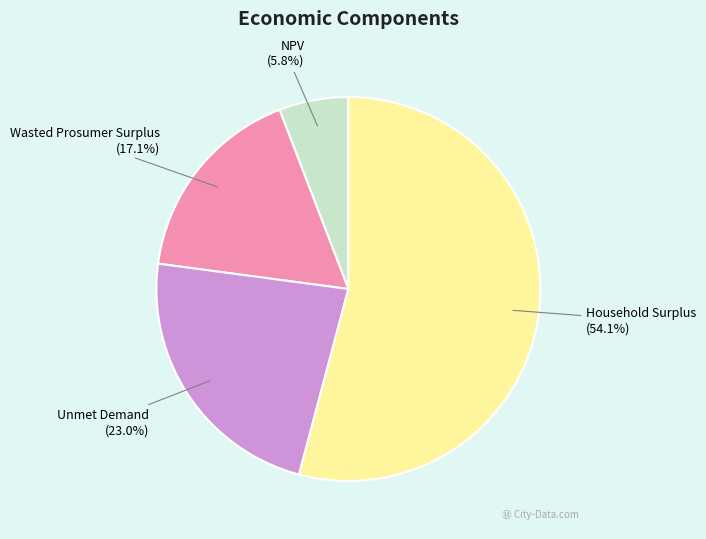

Count the number of slices in the pie.

4